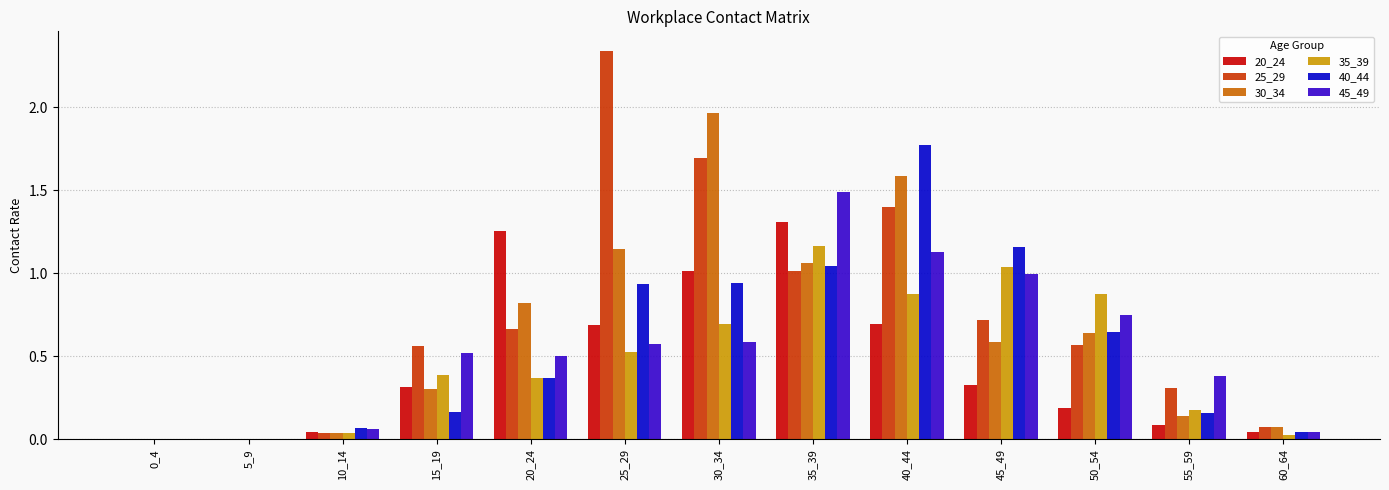

The 25_29 series shows 1.7 at 30_34. True or false?

True